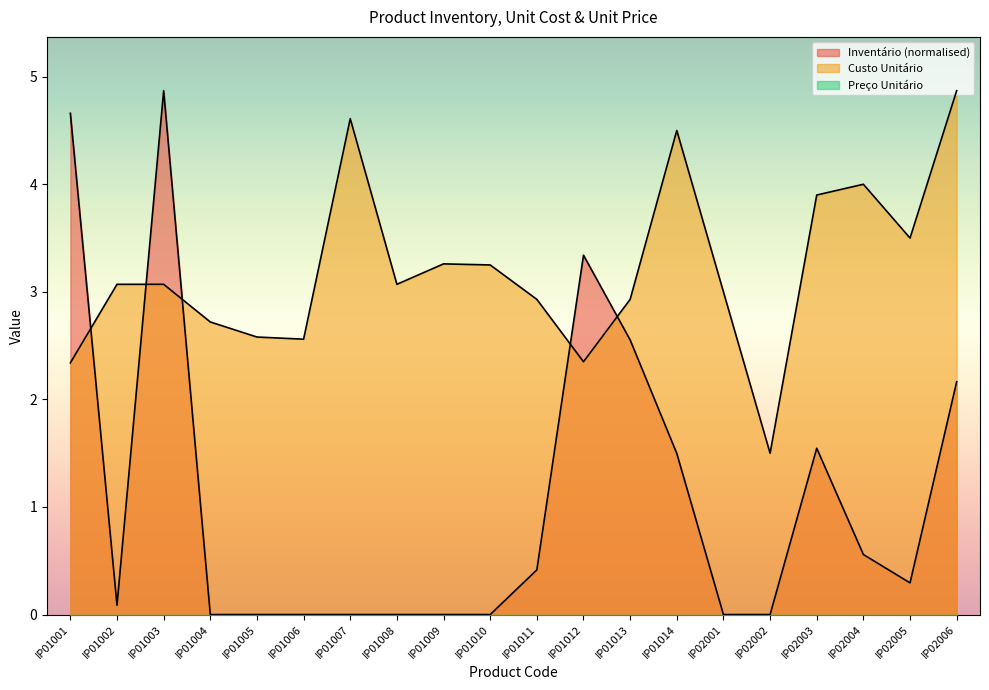

Which series has the largest range (max minus min)?

Inventário (normalised)